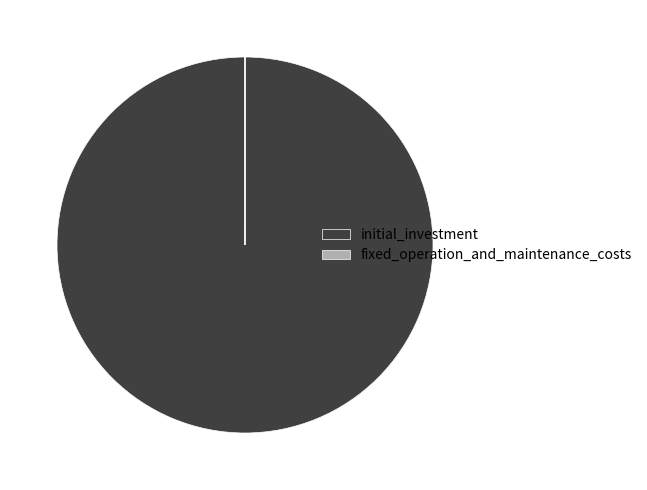

Which category has the biggest portion of the pie?

initial_investment